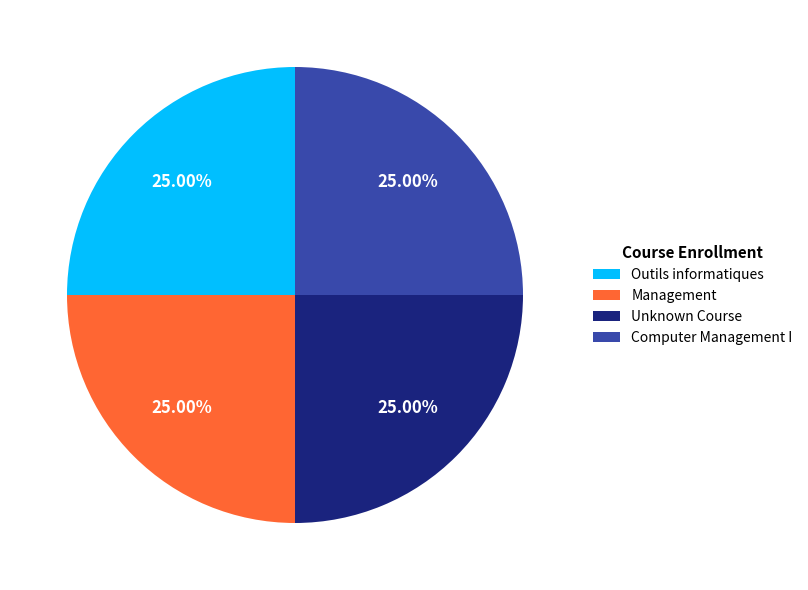

Is there a majority slice in this chart?

No